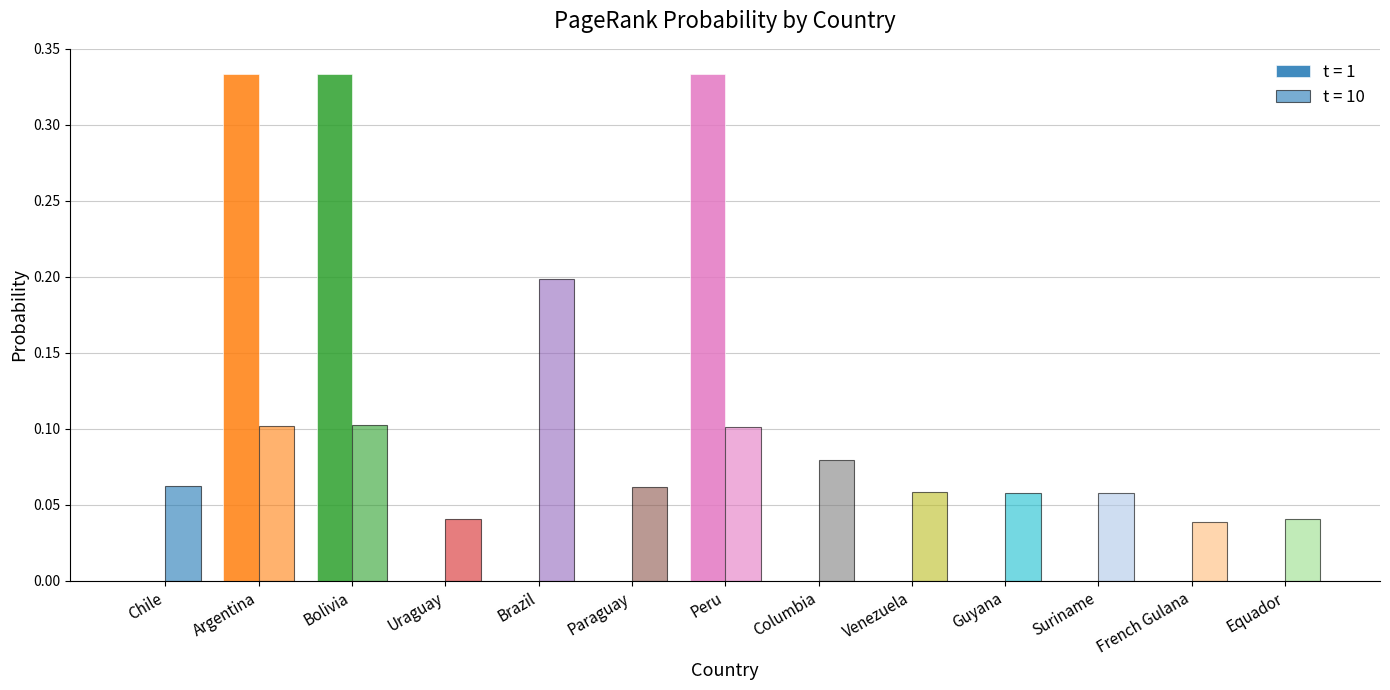

Are the bars grouped side by side (vs. stacked)?

Yes